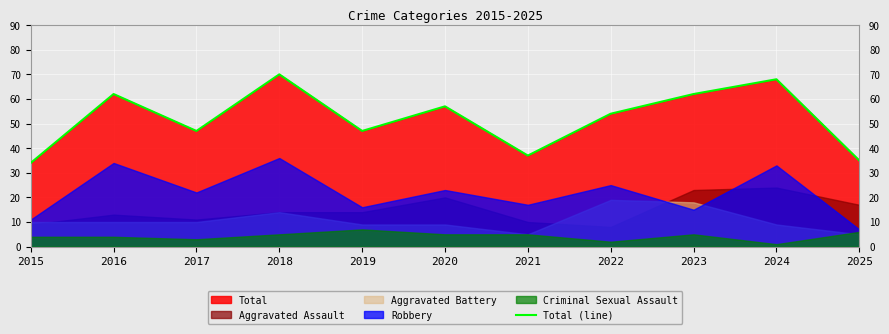

True or false: there are more than 0 points higher than both neighbors.

True